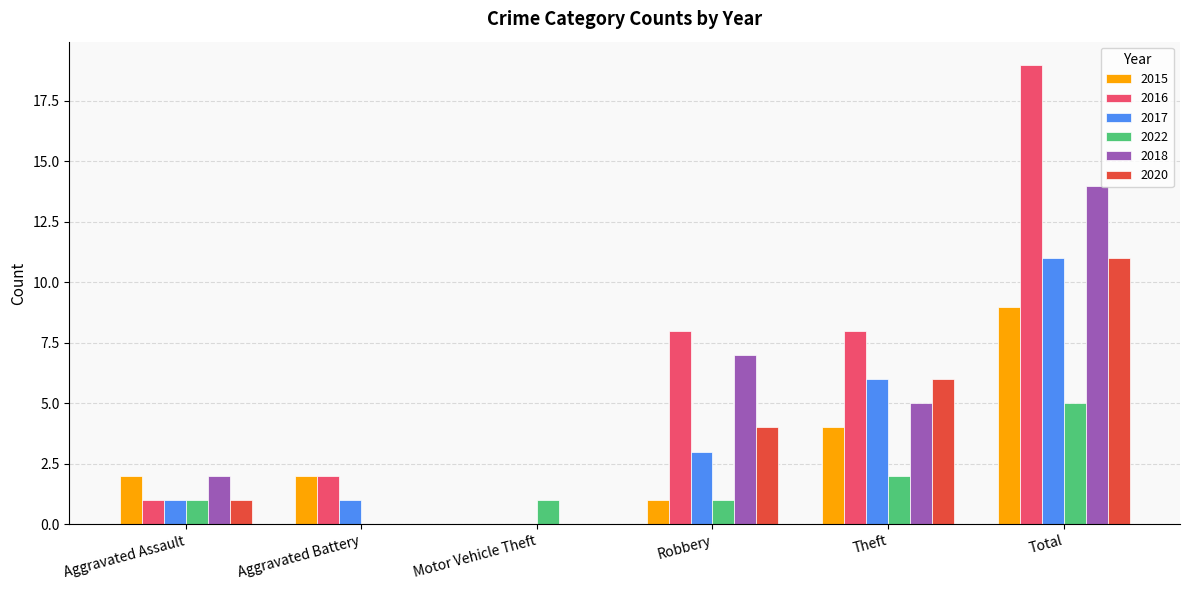

What is the average value of the 2020 series?

4